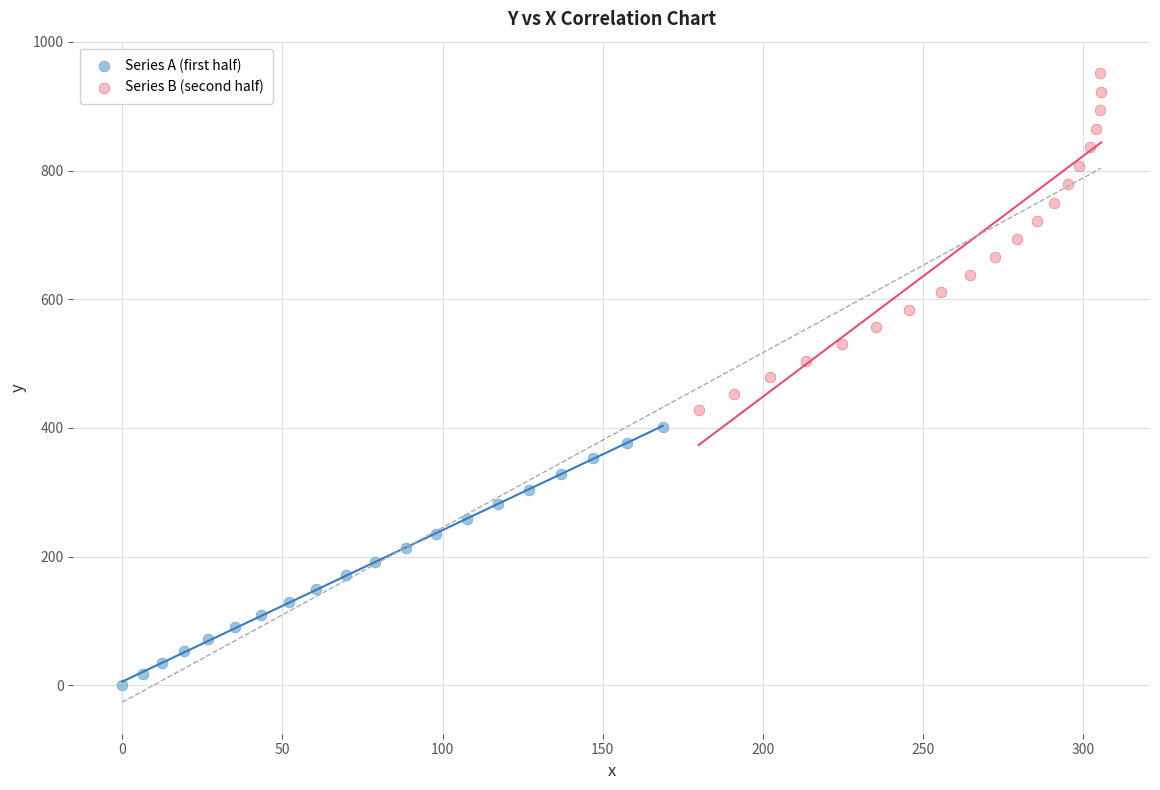

What are all the series names shown in the legend?

Series A (first half), Series B (second half)